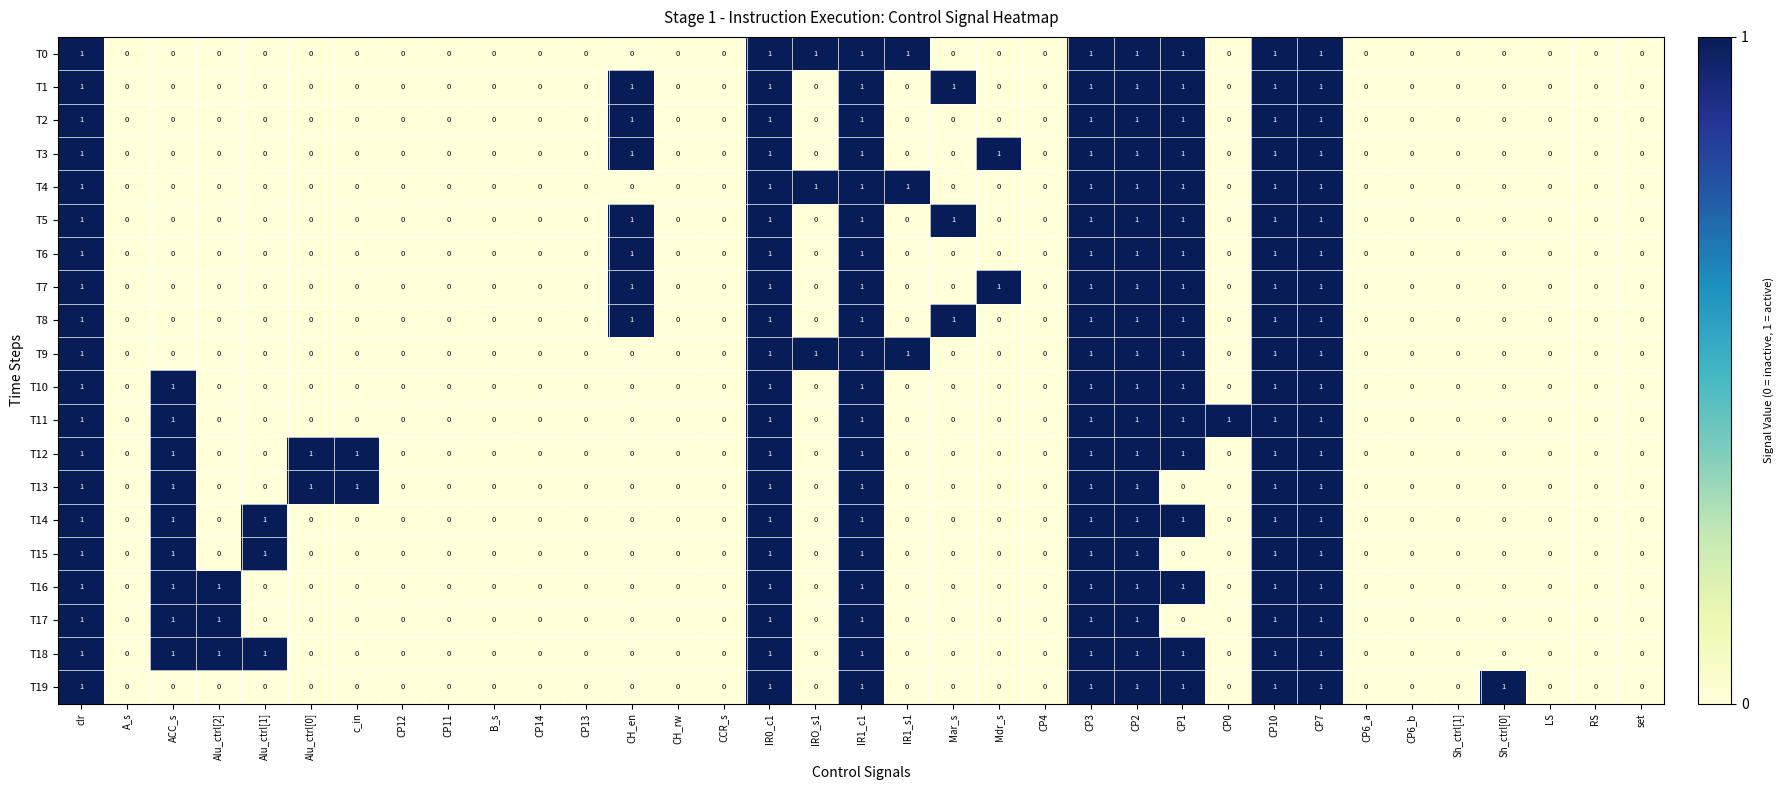

Is the value of T6 at CP0 greater than the value of T8 at IR1_c1?

No